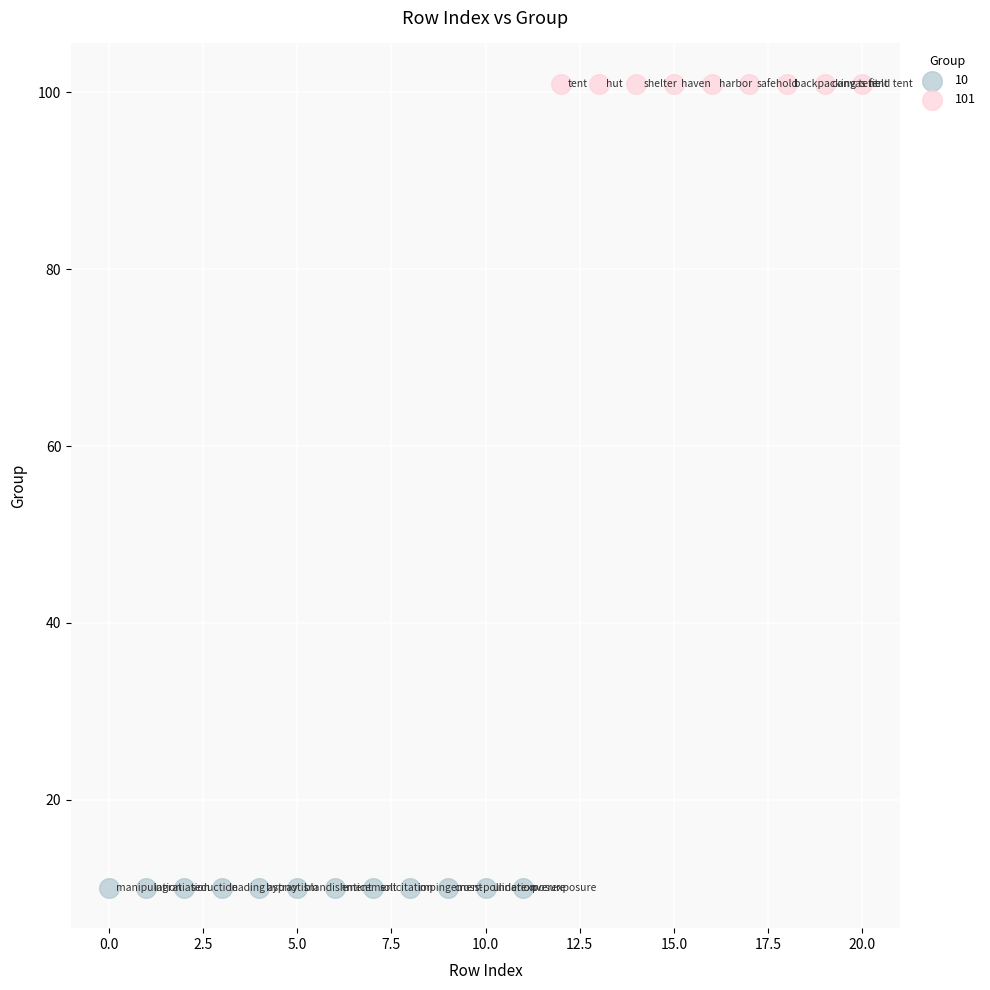

Which series reaches the minimum Y coordinate?

10